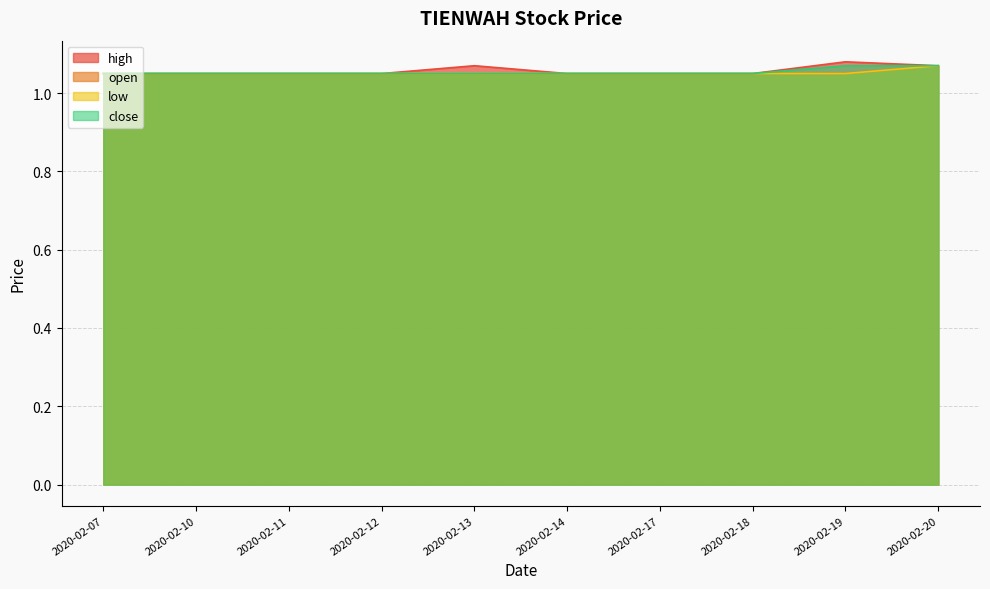

What is the sum of the low values at 2020-02-13 and 2020-02-20?

2.1